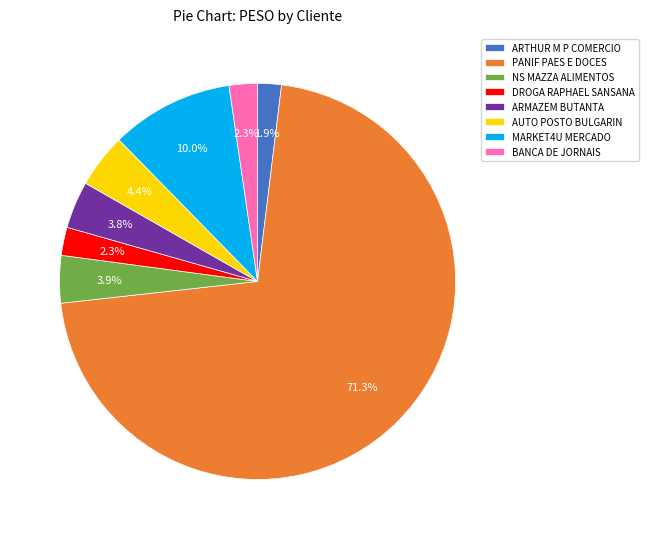

Which category accounts for the majority?

PANIF PAES E DOCES